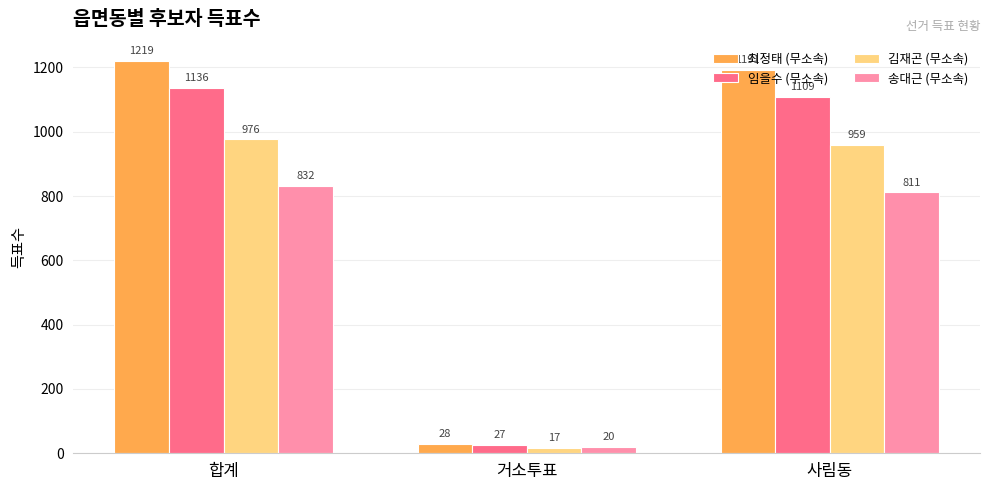

Reading left to right, extract all data points from this chart.

최정태 (무소속): 1219	28	1191
임을수 (무소속): 1136	27	1109
김재곤 (무소속): 976	17	959
송대근 (무소속): 832	20	811